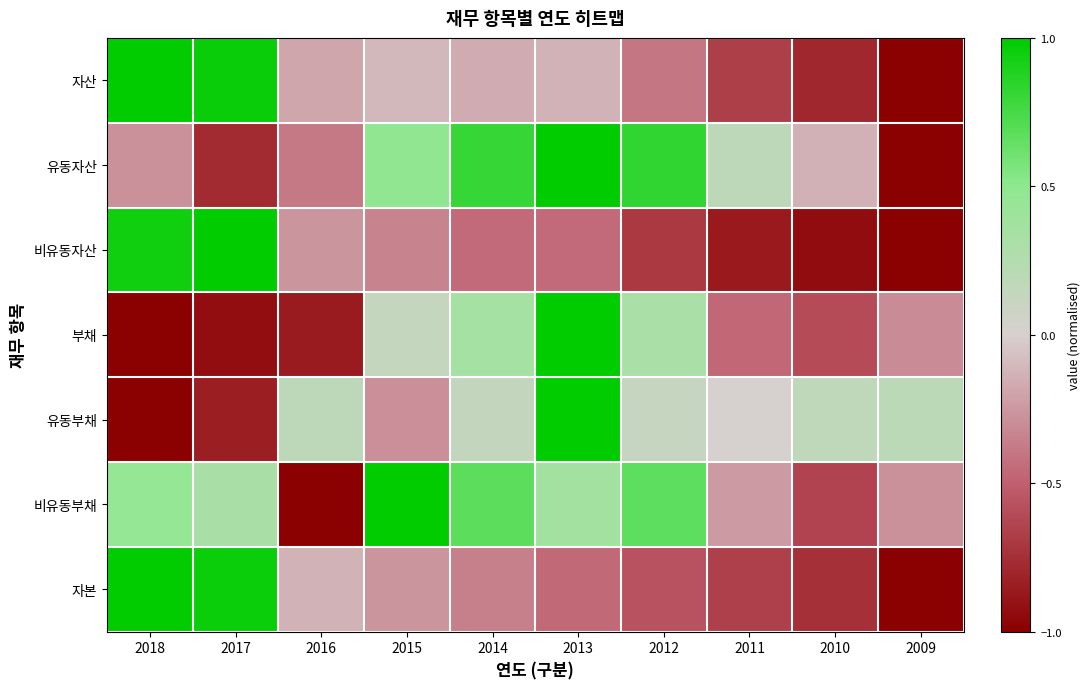

Rank the series at 2017 from lowest to highest value.

부채, 유동부채, 유동자산, 비유동부채, 자본, 자산, 비유동자산